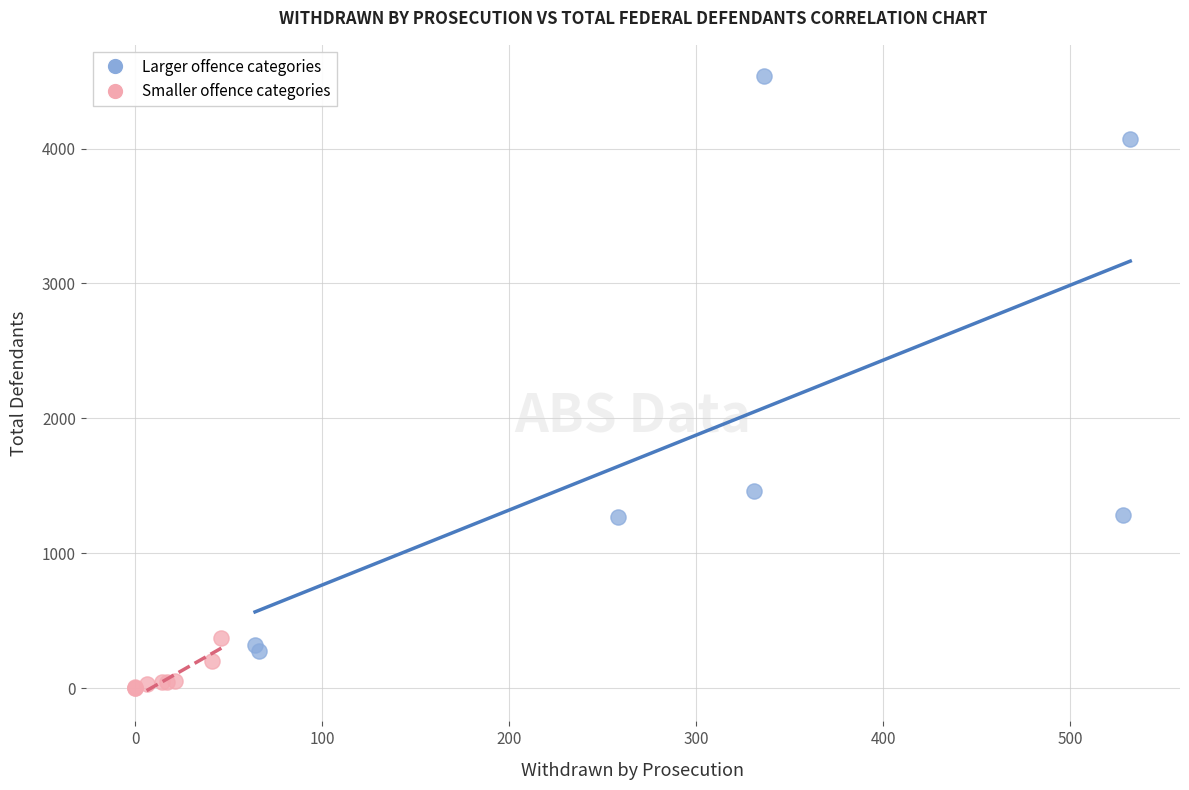

Which series has the widest spread of Y values?

Larger offence categories